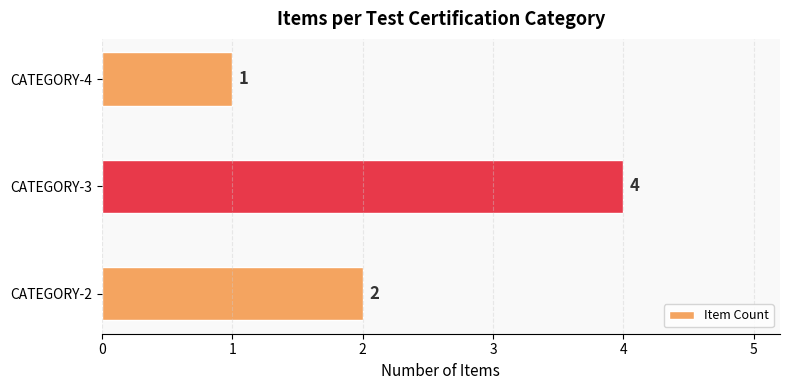

What is the difference between the maximum and minimum values?

3